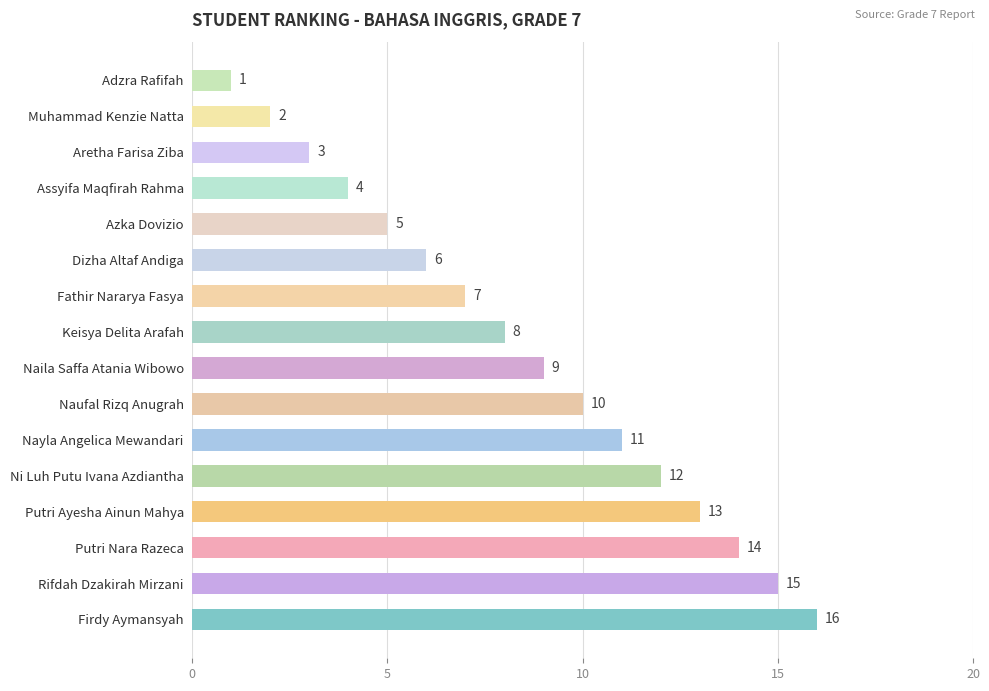

Where is the data nearest to the value 8?

Keisya Delita Arafah